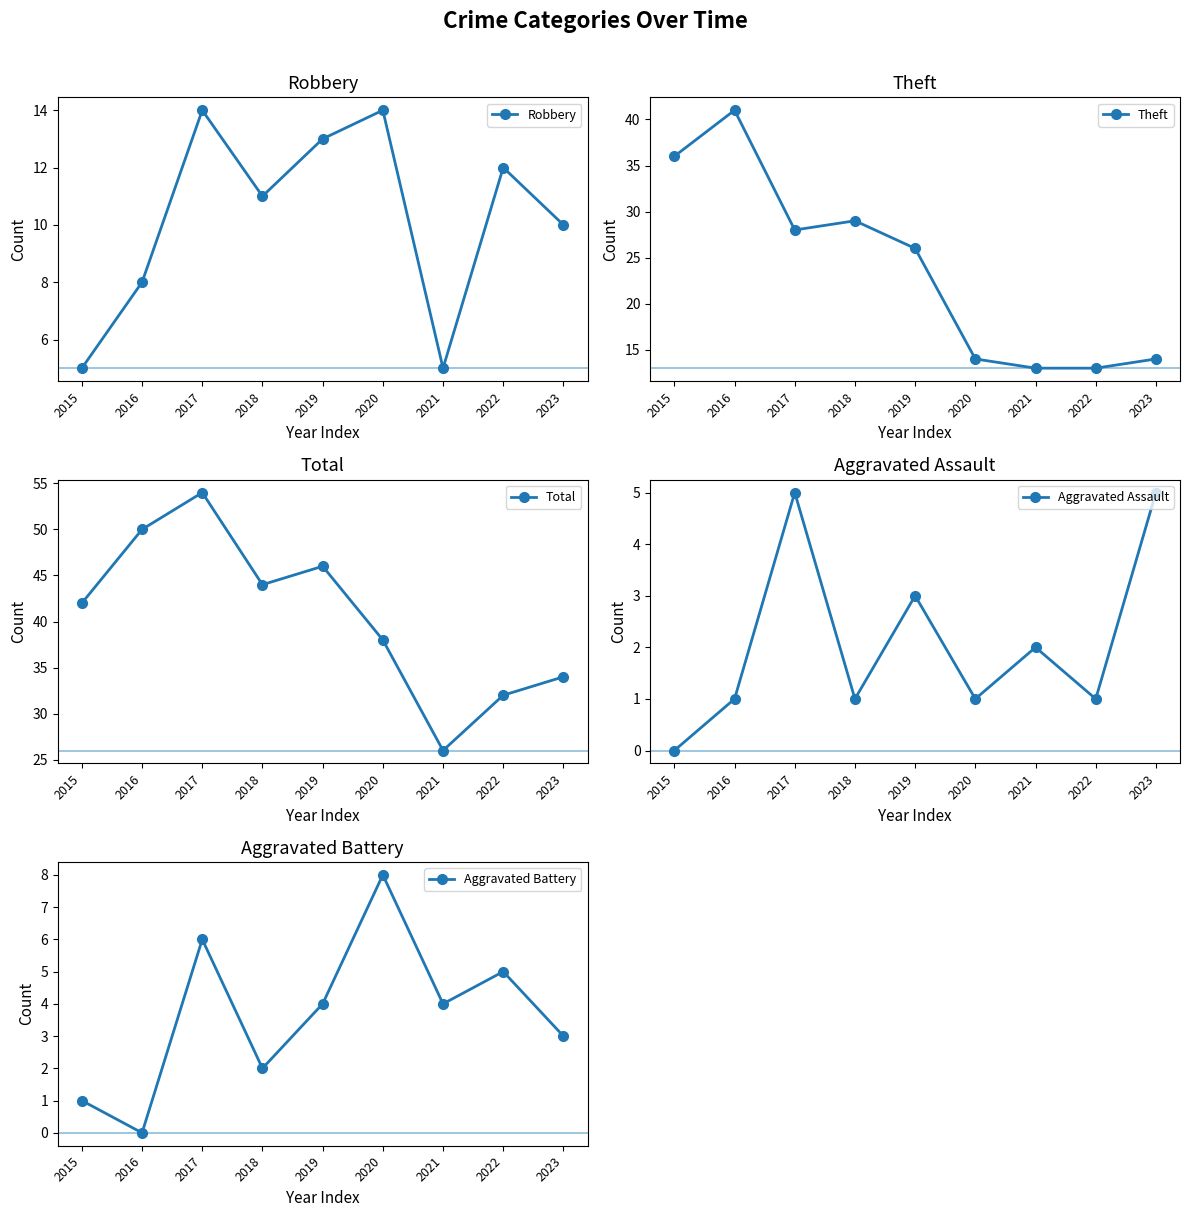

Which series has the widest spread of values?

Theft